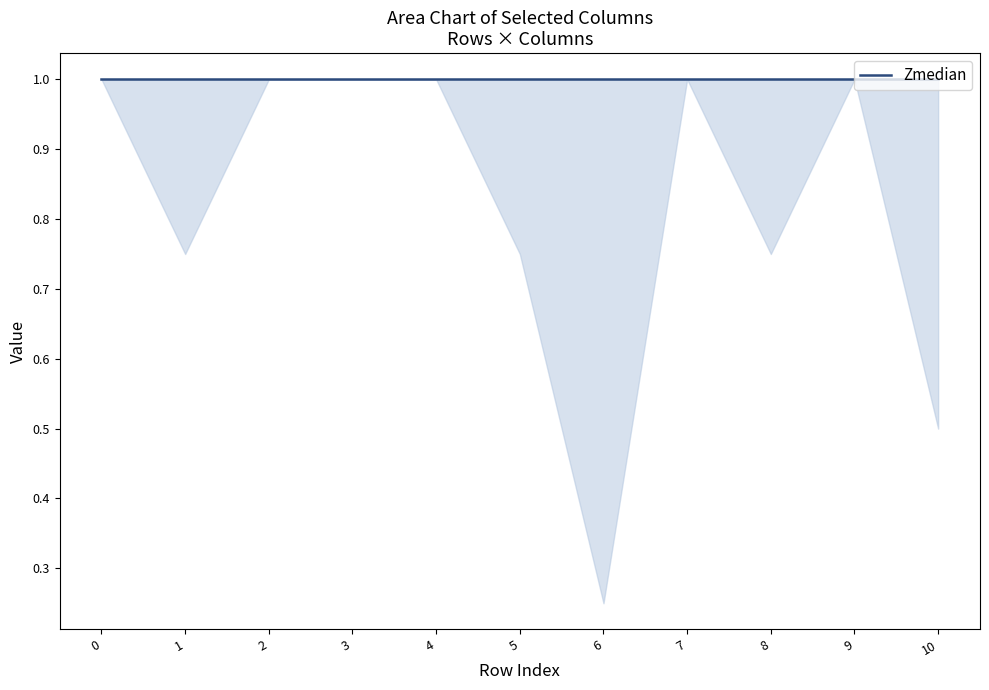

How many data points does each series have?

11